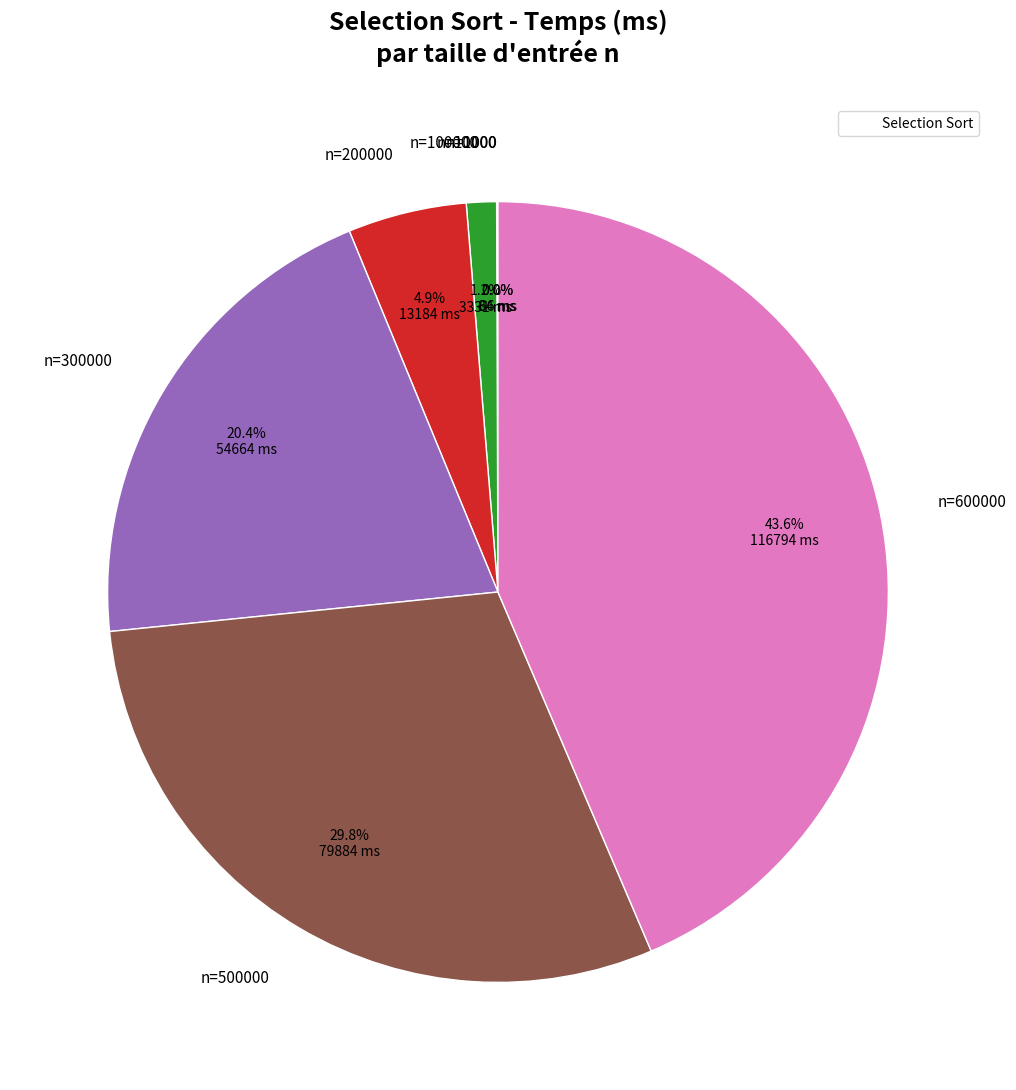

Is it true that n=500000 is 30% of the pie?

True